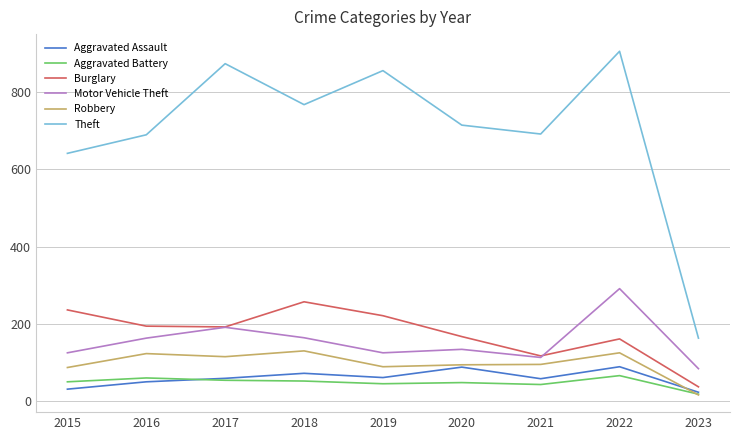

Where does the Burglary series first go above 192?

2015